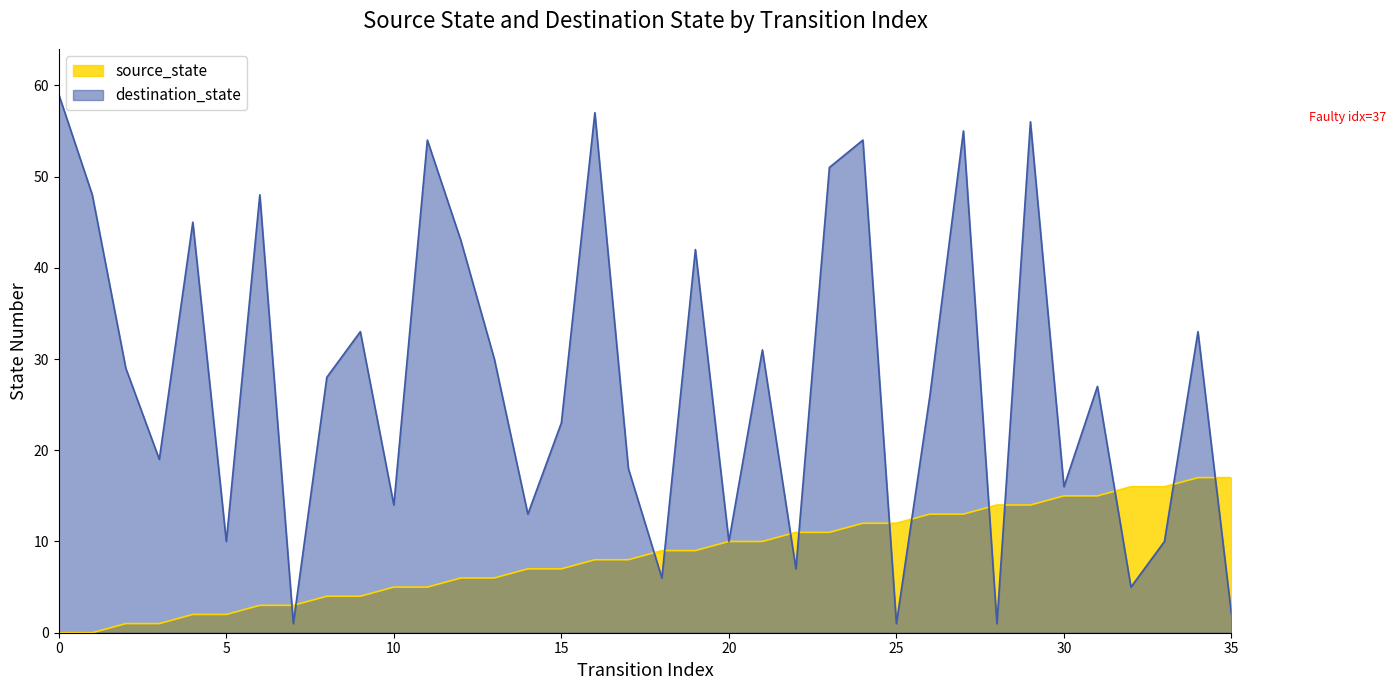

What is the difference between the second highest and minimum values in the destination_state series?

56